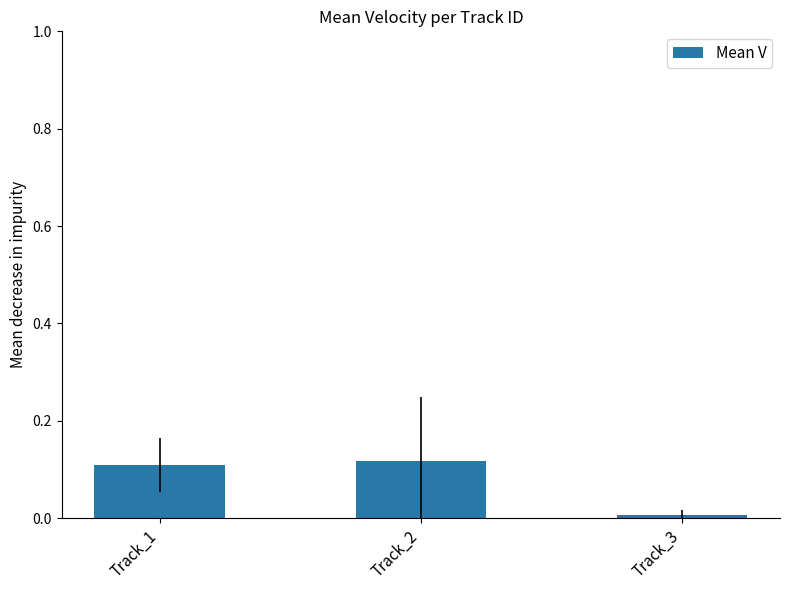

Rank the categories by value from lowest to highest.

Track_3, Track_1, Track_2